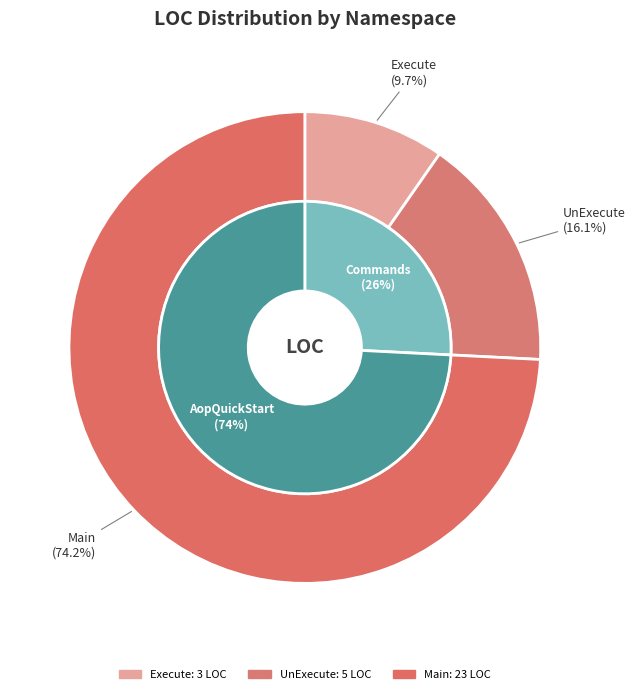

How many segments does this pie chart have?

3